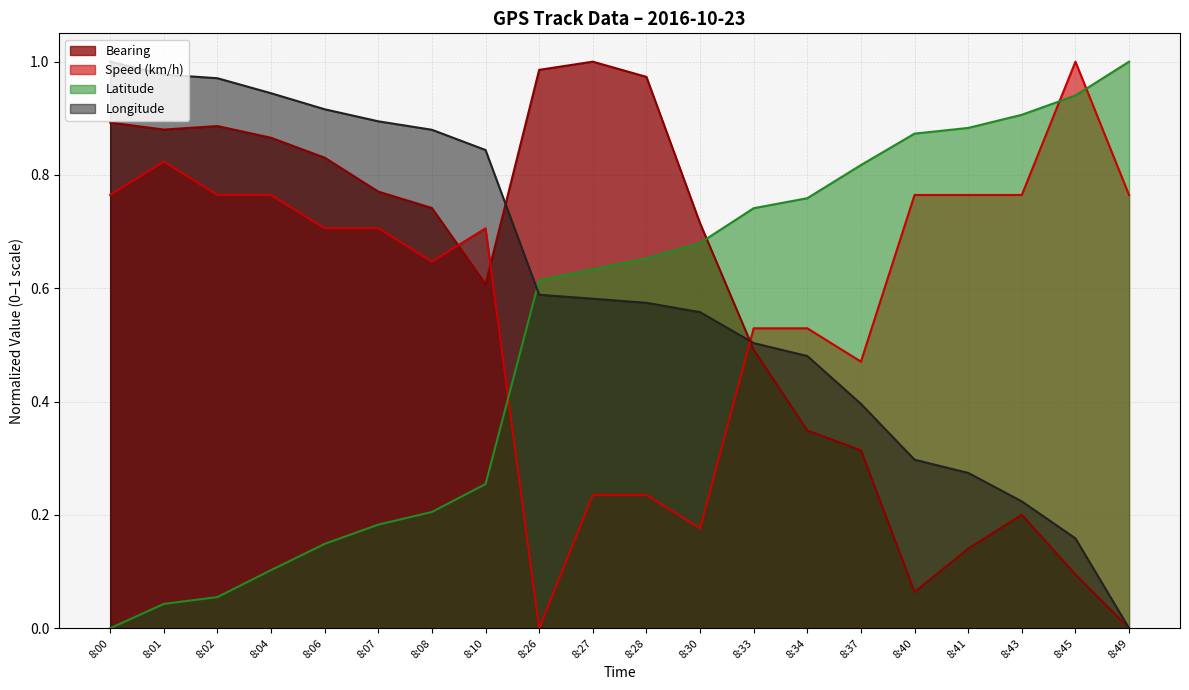

At which label is Latitude closest to 0?

8:00